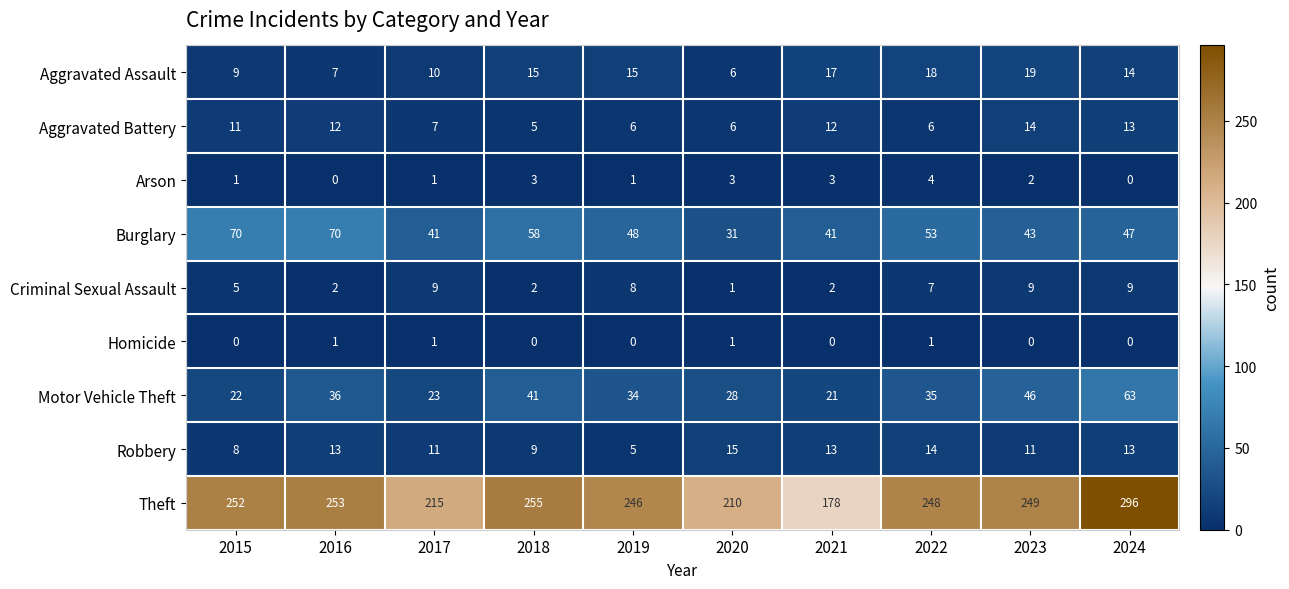

Is it true that Theft equals 355 at 2022?

False